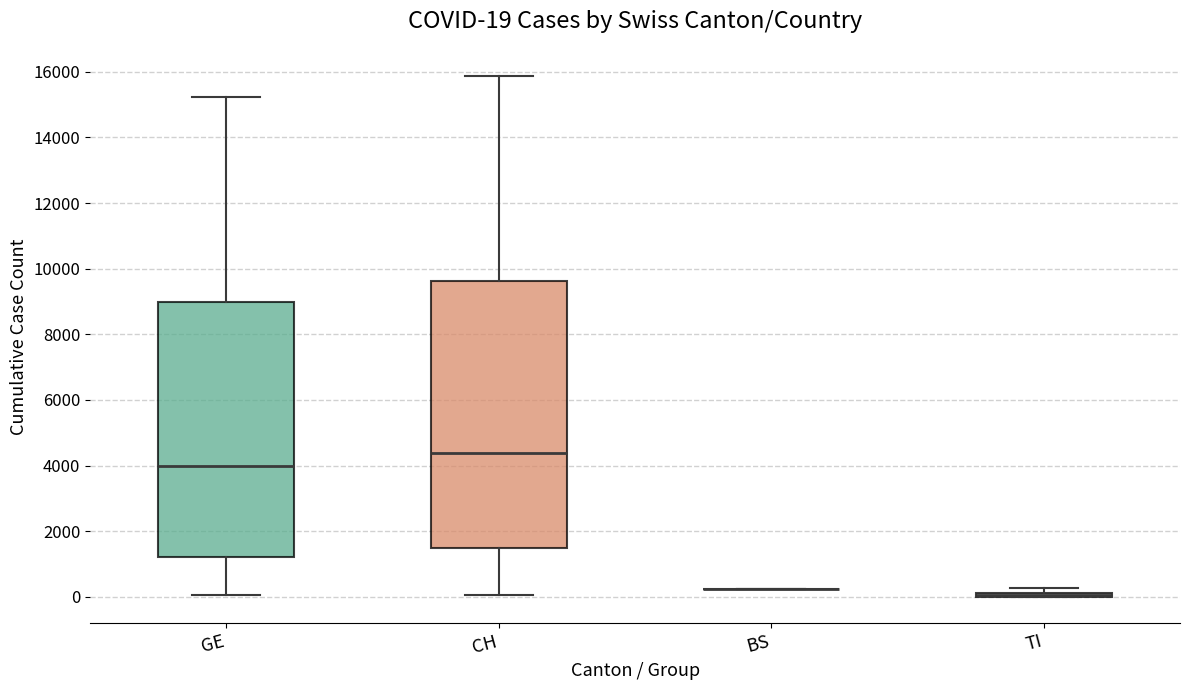

Comparing the boxes themselves (not the whiskers), which one is the tallest?

CH